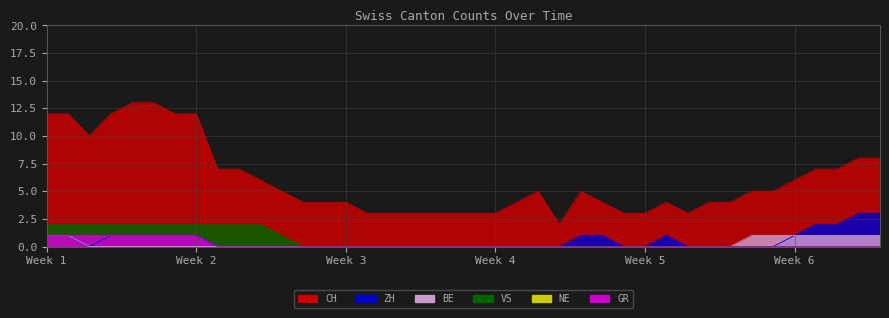

Is the value of CH at 2020-06-03 greater than the value of VS at 2020-06-13?

Yes